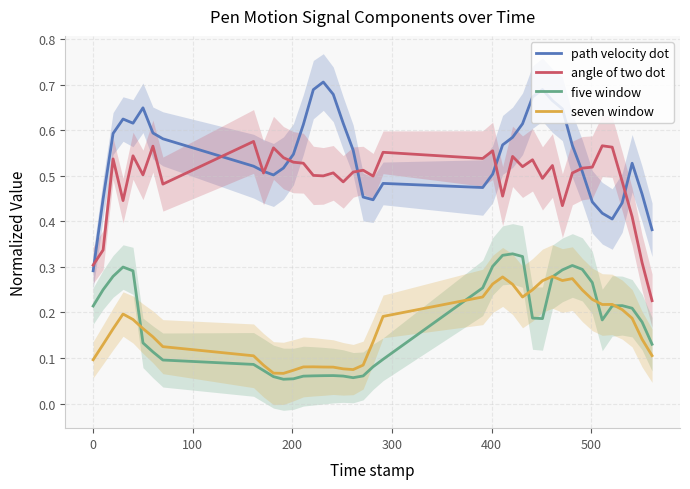

True or false: angle of two dot and five window intersect in this chart.

False